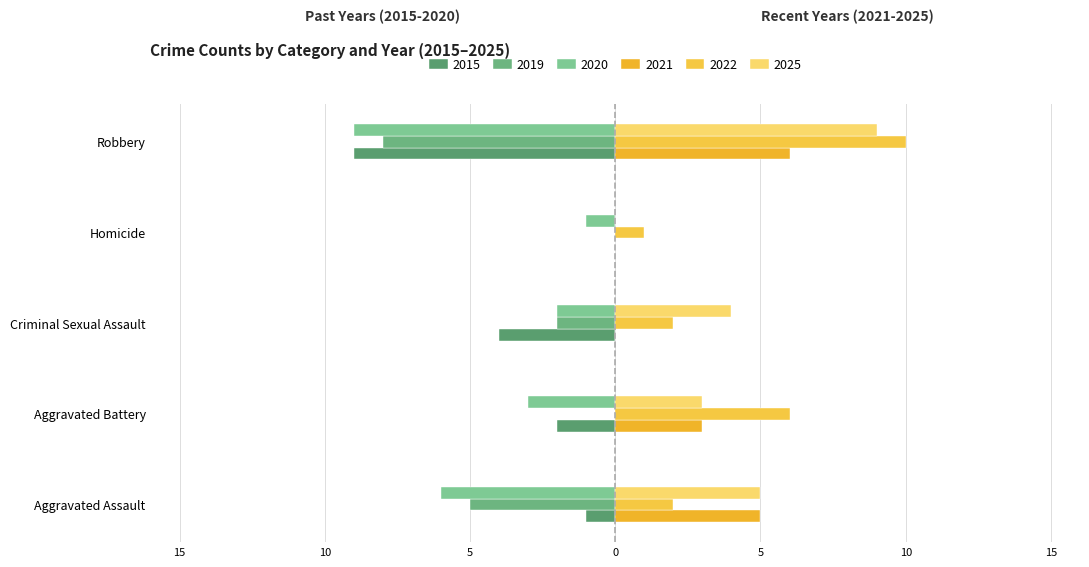

Reading left to right, transcribe all the data shown in this chart.

2015: -1	-2	-4	0	-9
2019: -5	0	-2	0	-8
2020: -6	-3	-2	-1	-9
2021: 5	3	0	0	6
2022: 2	6	2	1	10
2025: 5	3	4	0	9